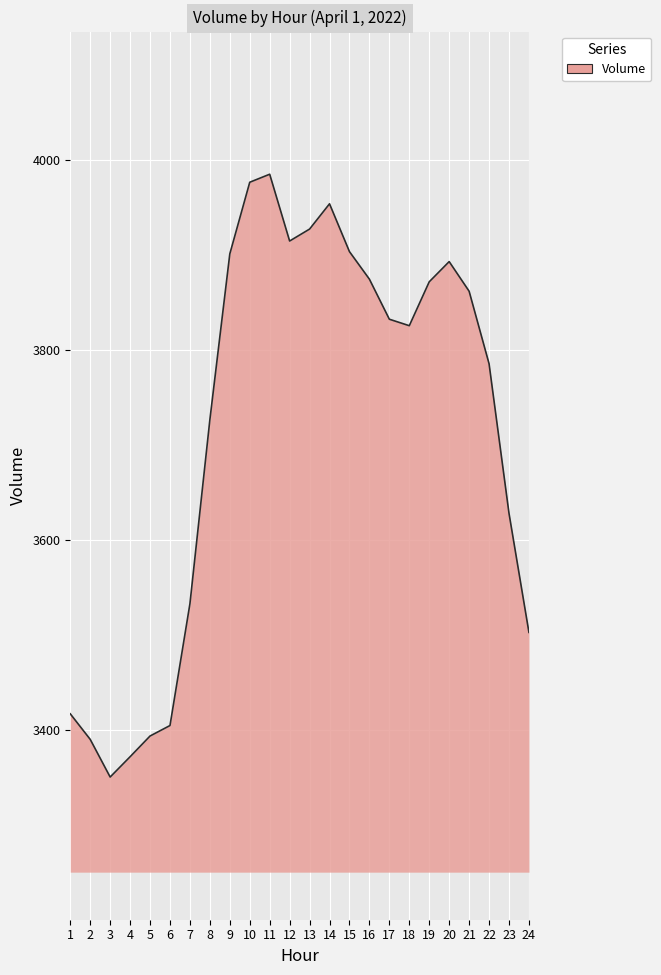

At which label is the value closest to 3667?

23